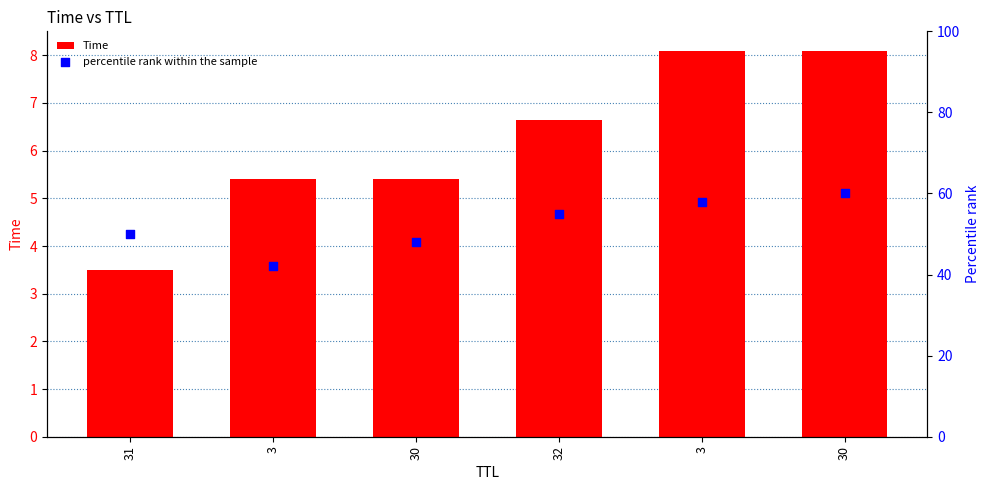

At how many categories does at least one series exceed 22?

6